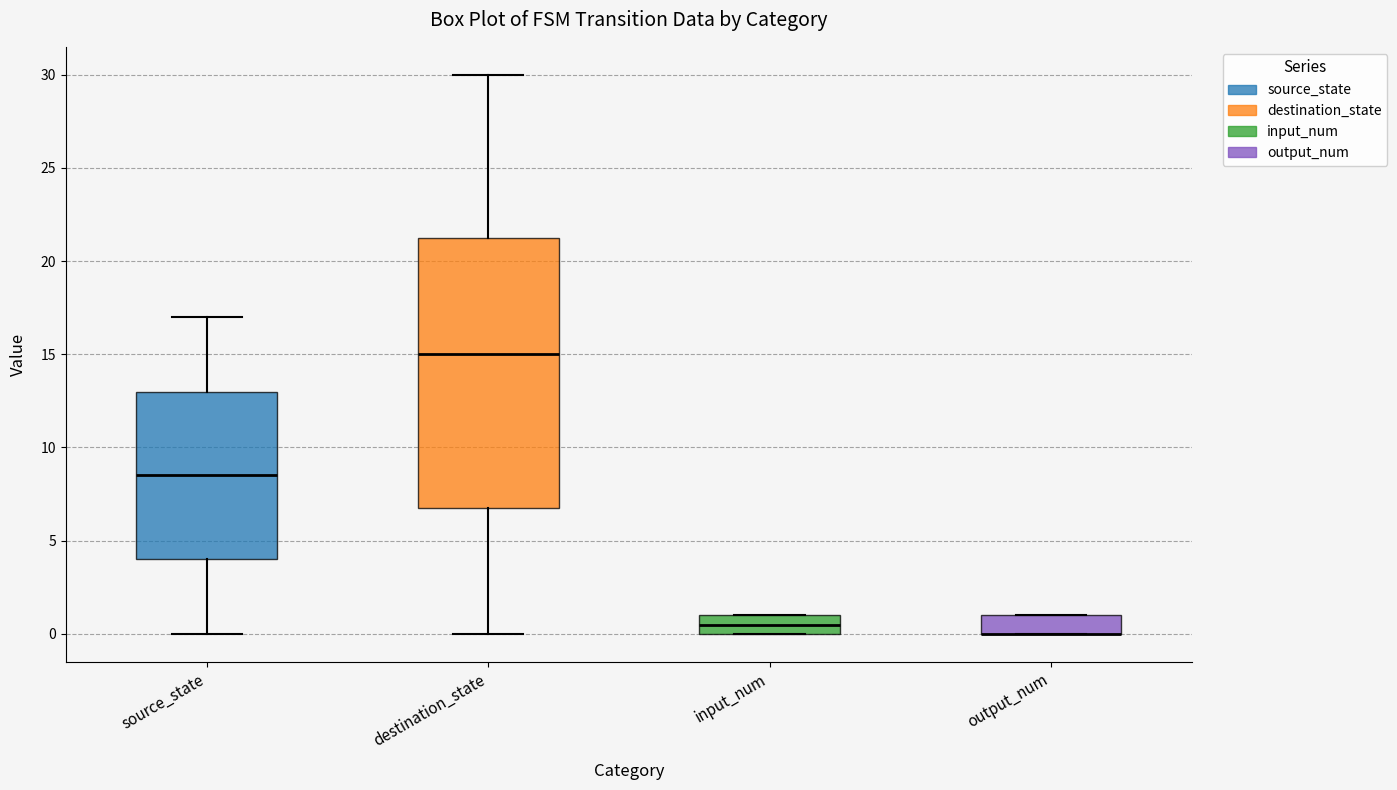

Reading left to right, read every box against the y-axis: the position of its median line, the range the box covers, and the ends of its whiskers. The values are not printed on the chart, so give them approximately, as read against the axis.

source_state: median 8.5, box 4.0 to 13.0, whiskers 0.0 to 17.0
destination_state: median 15.0, box 7.0 to 21.5, whiskers 0.0 to 30.0
input_num: median 0.5, box 0.0 to 1.0, whiskers 0.0 to 1.0
output_num: median 0.0 (drawn on the box's lower edge), box 0.0 to 1.0, whiskers 0.0 to 1.0